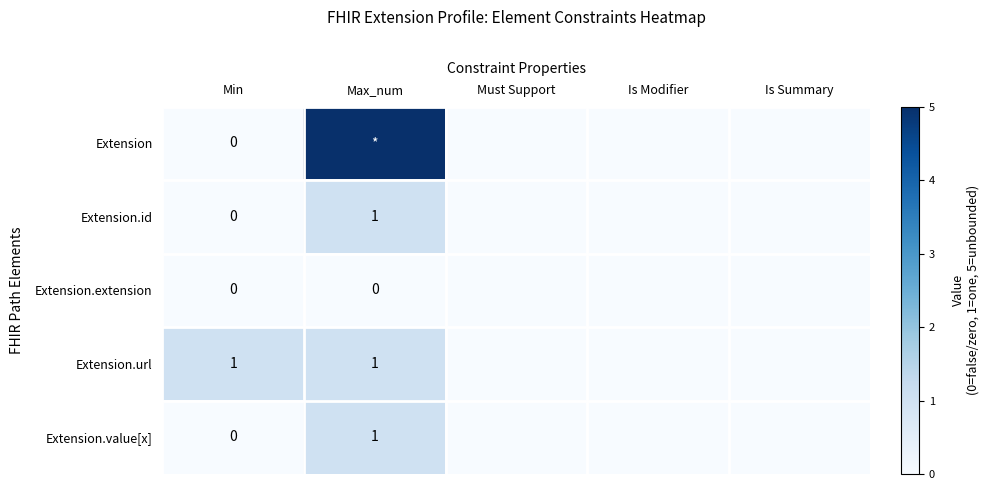

Is it true that Extension.url equals 2 at Max_num?

False